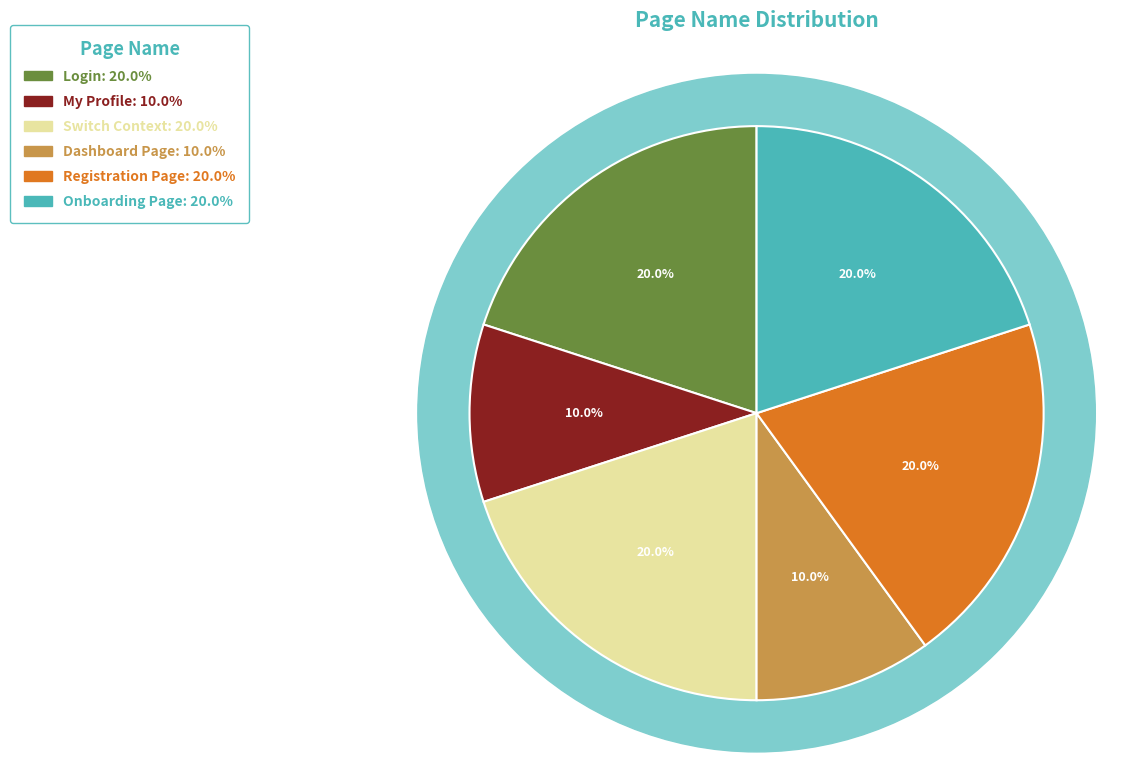

What percentage do My Profile and Login together represent?

30.0%